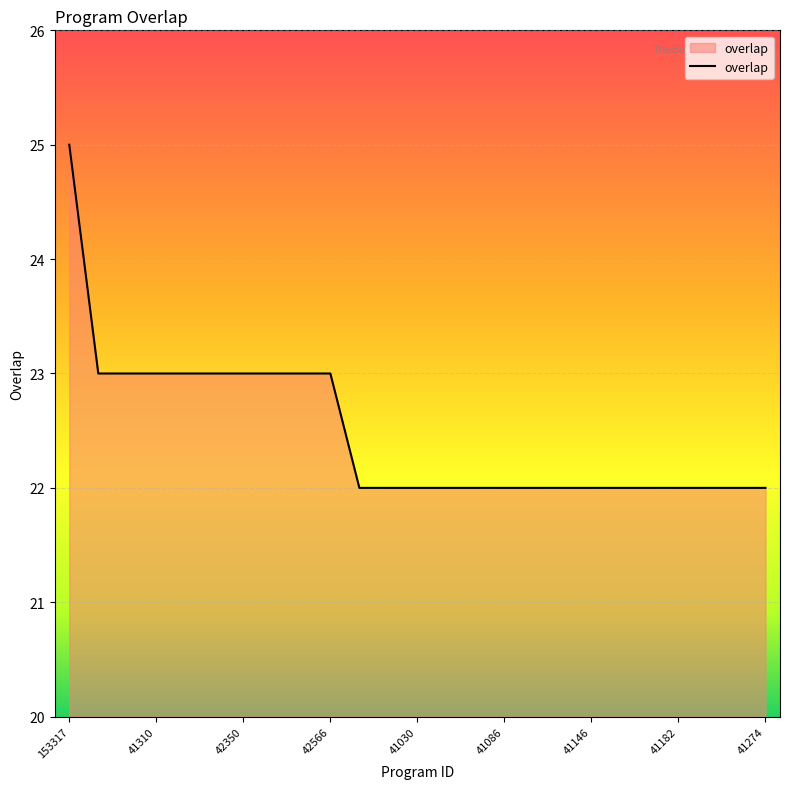

What is the difference between the maximum and minimum values?

3